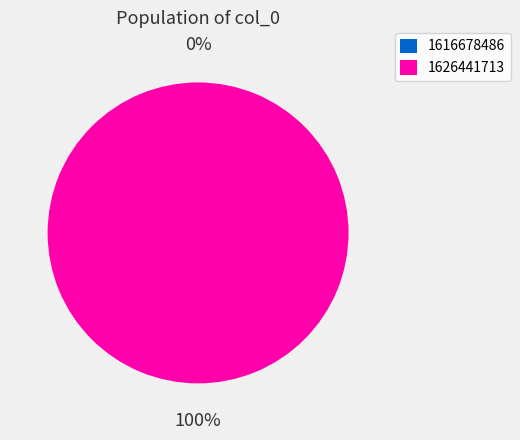

How many segments does this pie chart have?

2